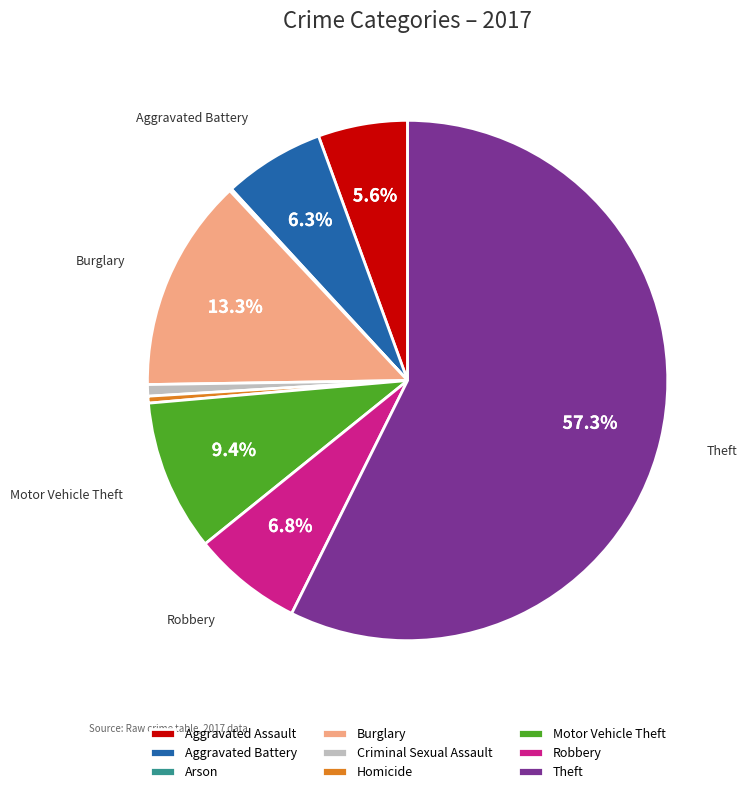

What percentage do Burglary and Robbery together represent?

20.1%